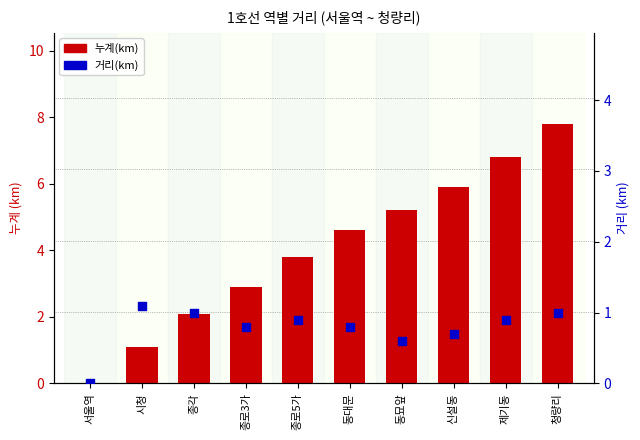

Which series reaches the minimum Y coordinate?

누계(km)